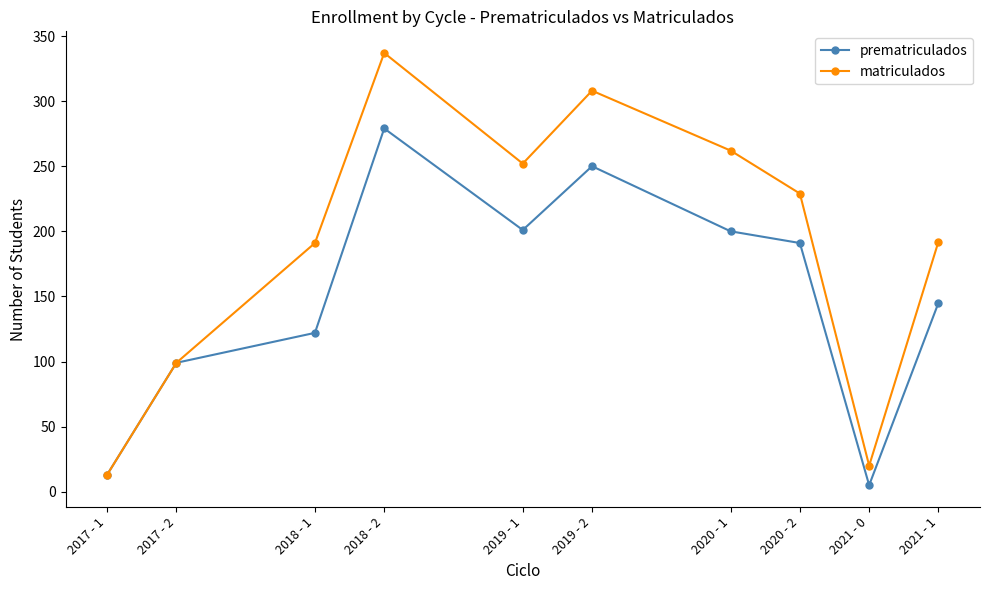

What is the highest value of the matriculados series?

337